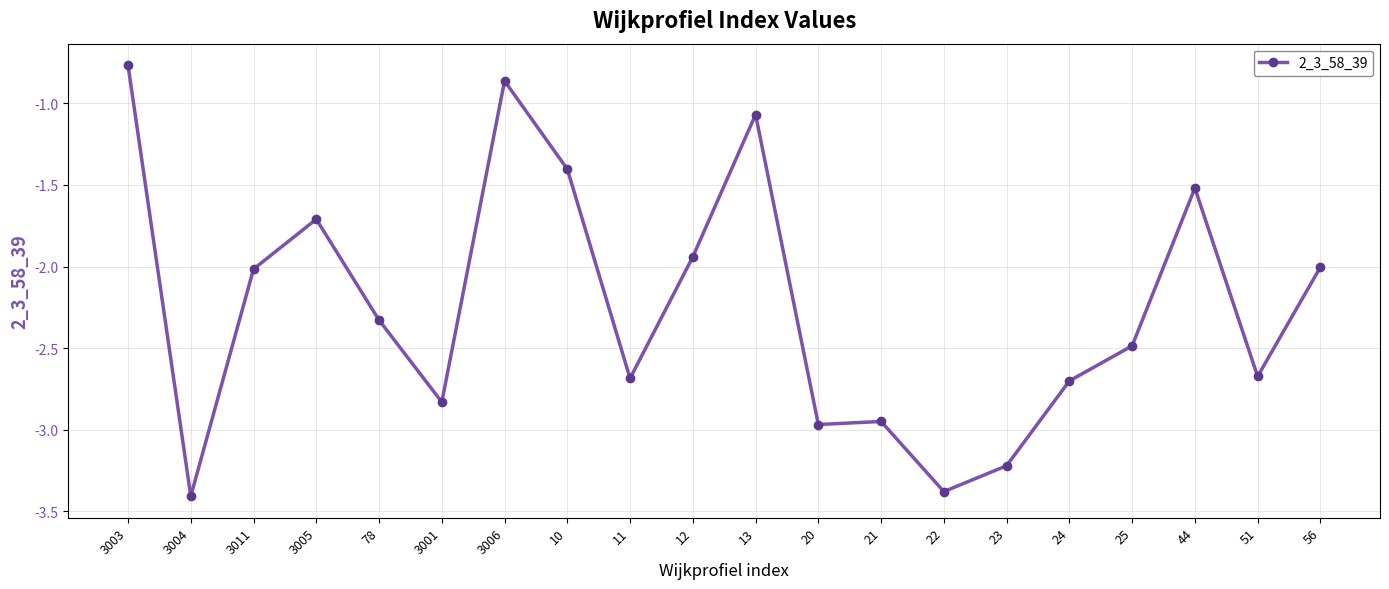

What is the difference between the values at 3001 and 10?

1.4